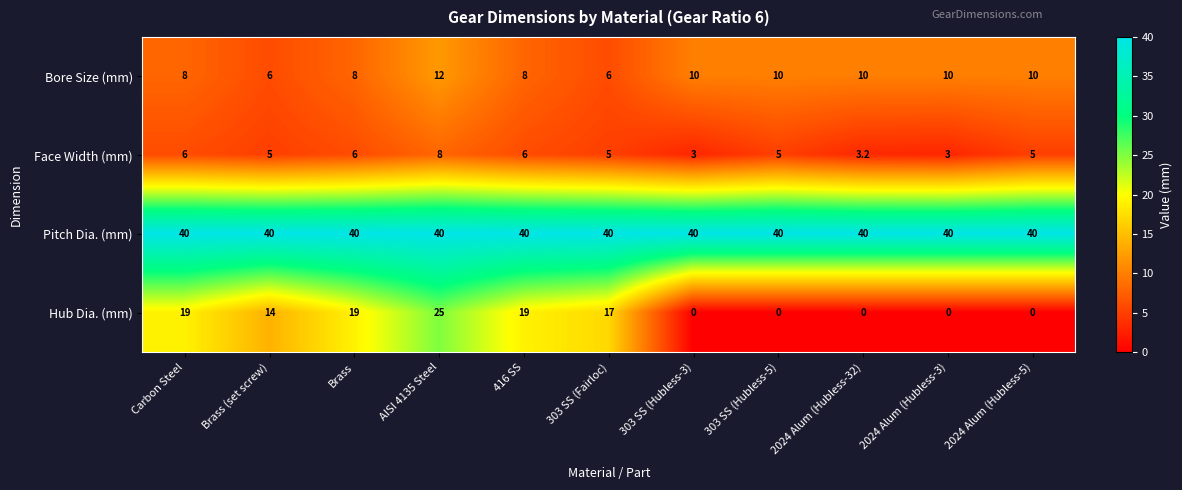

Between Carbon Steel and 2024 Alum (Hubless-5), which series saw the biggest shift?

Hub Dia. (mm)